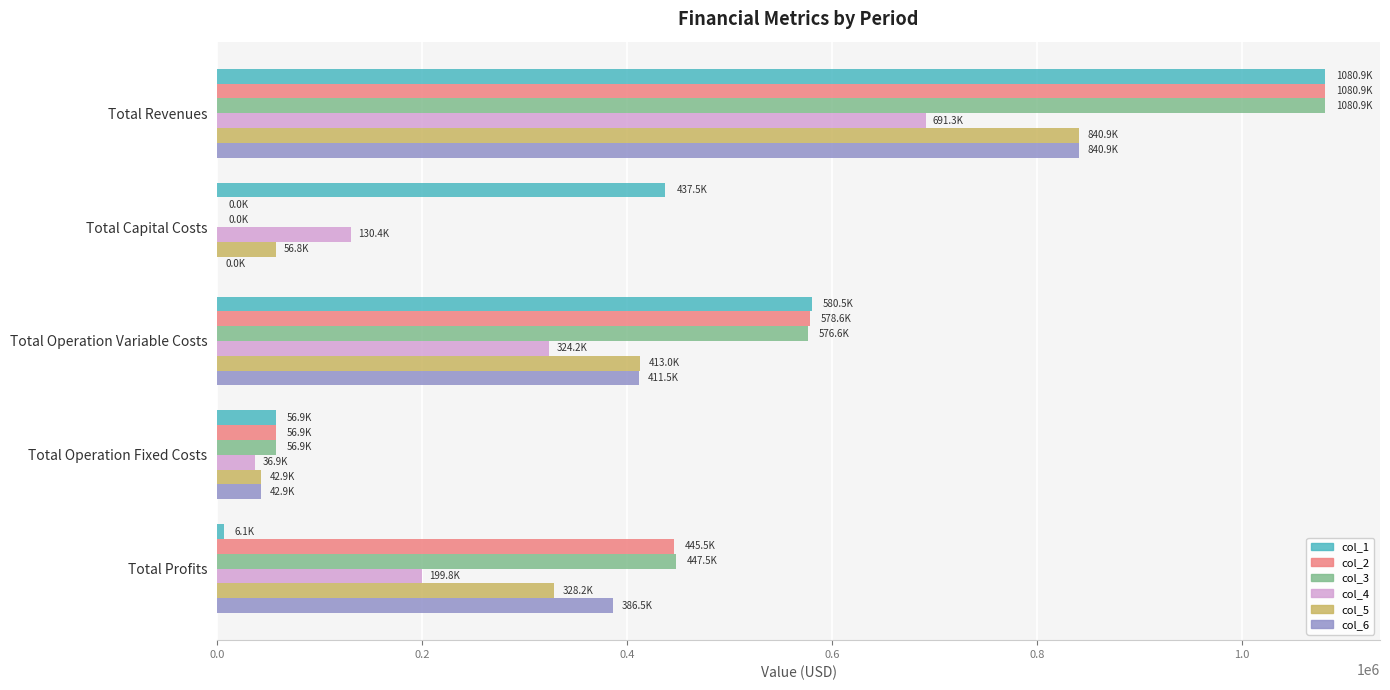

At which category is the sum across all series the highest?

Total Revenues